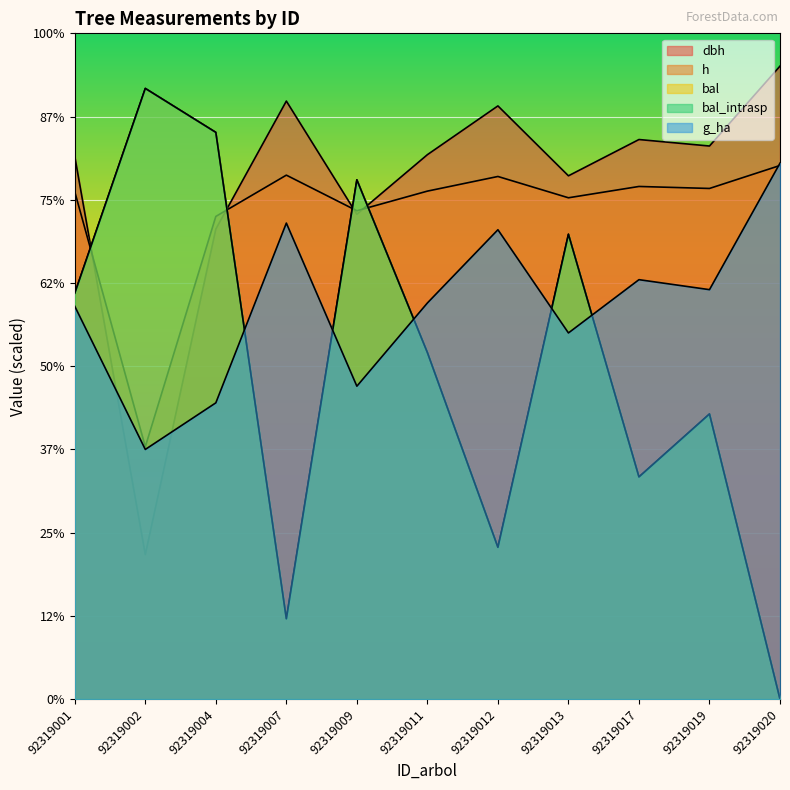

At which category does h reach its first local valley?

92319002